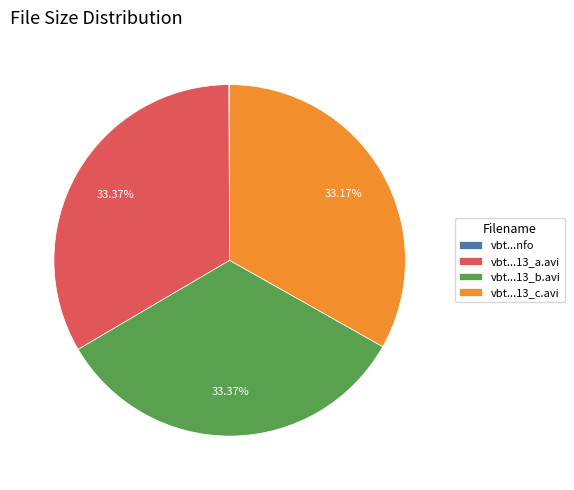

Does vbt...13_a.avi represent more than half of the total?

No